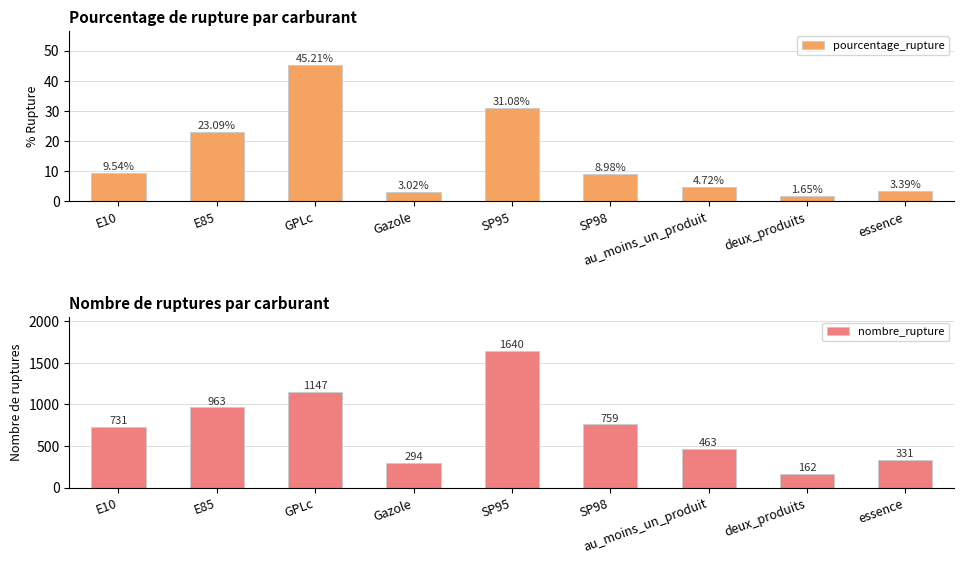

At which label does pourcentage_rupture reach its minimum?

deux_produits